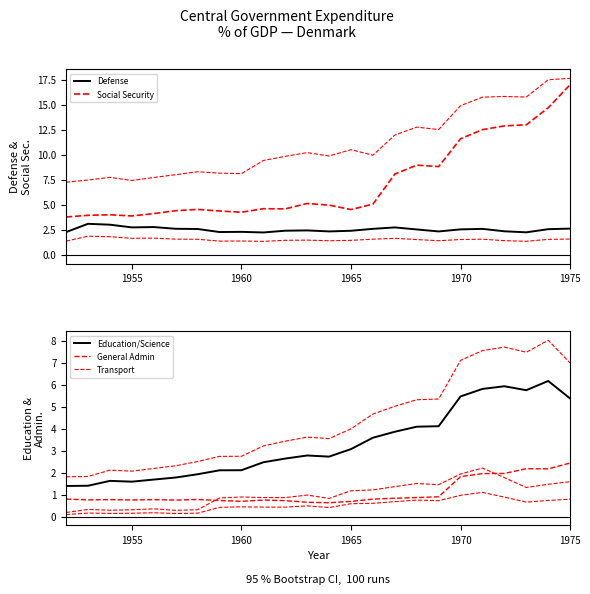

At which category is the sum across all series the highest?

1975